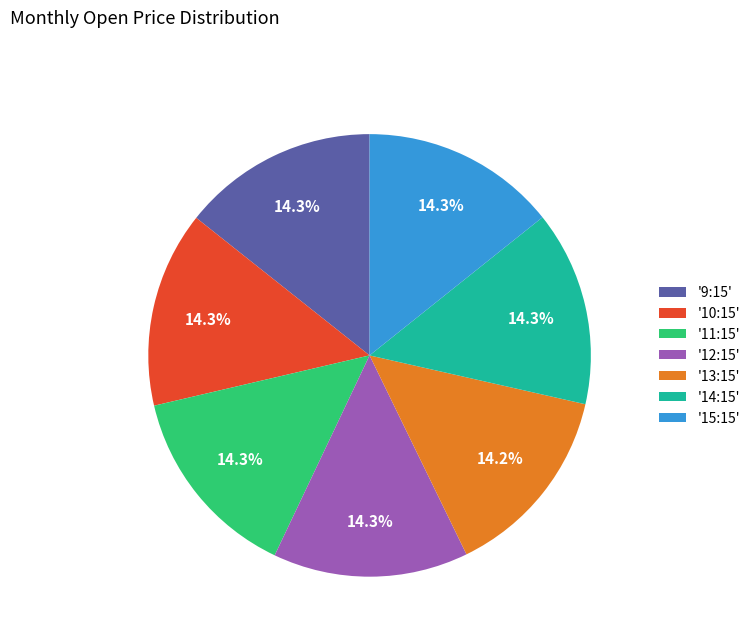

What is the ratio of the value at '15:15' to the value at '9:15'?

1.0